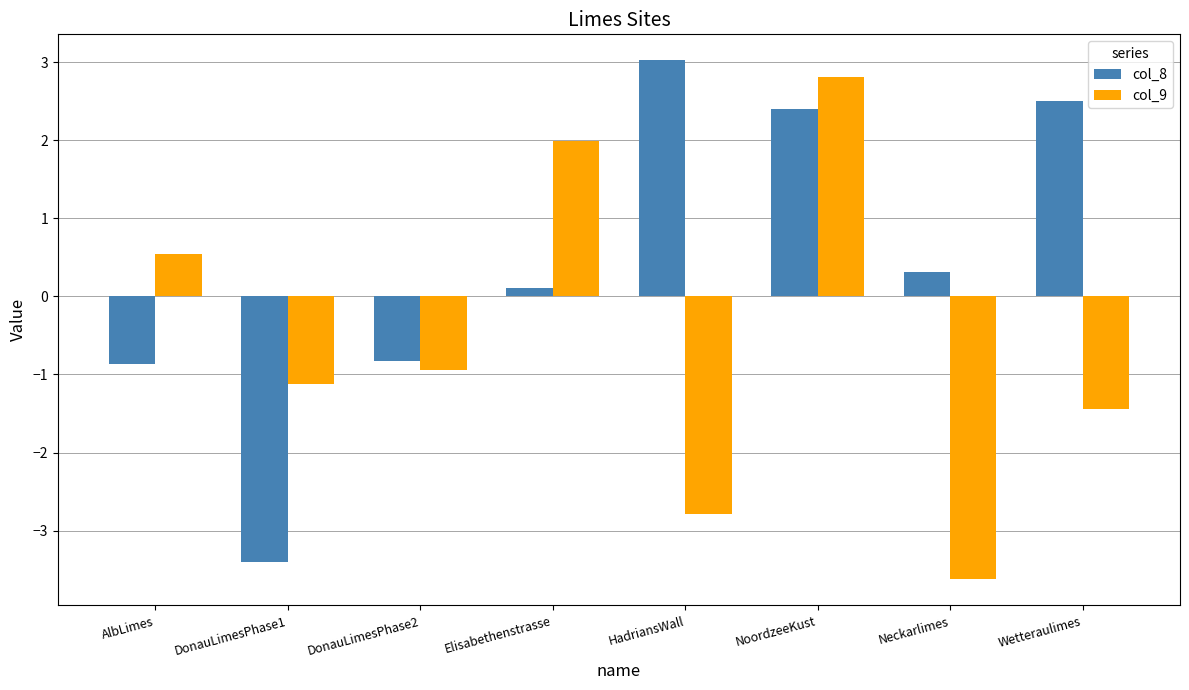

What is the difference between the highest and lowest values at DonauLimesPhase1?

2.3